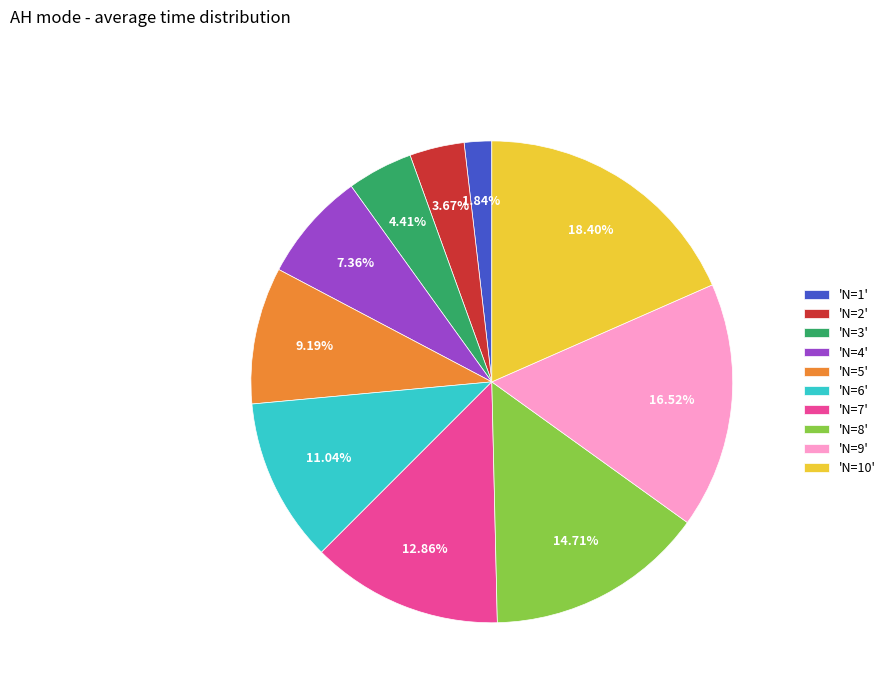

Rank the categories by value from lowest to highest.

'N=1', 'N=2', 'N=3', 'N=4', 'N=5', 'N=6', 'N=7', 'N=8', 'N=9', 'N=10'